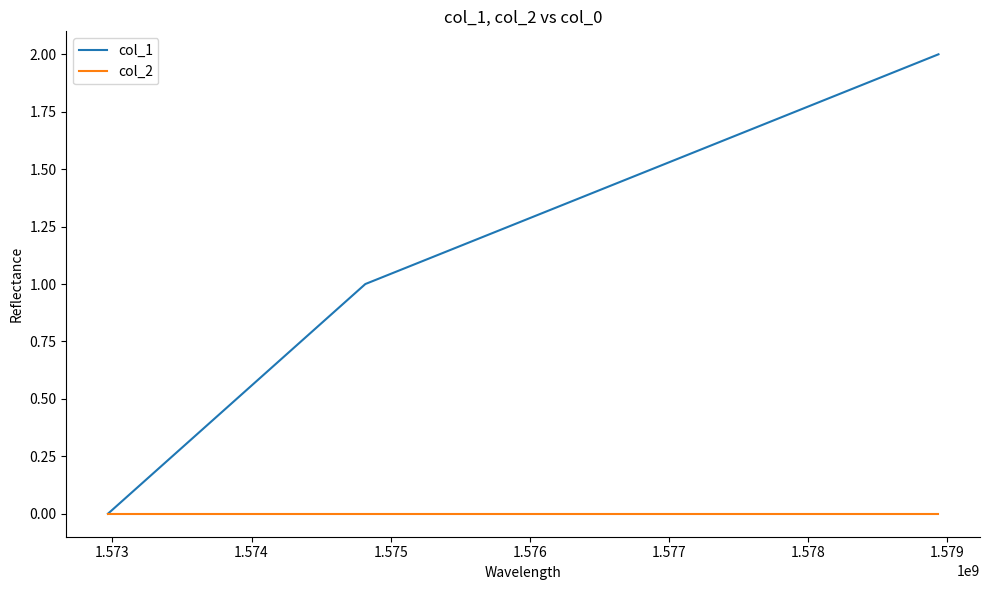

What is the average value of the col_1 series?

1